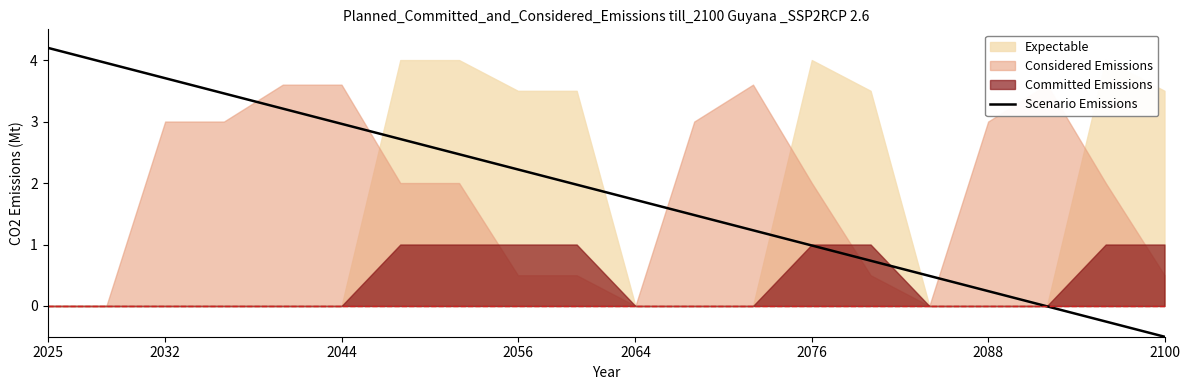

What is the highest value of the Scenario Emissions series?

4.2